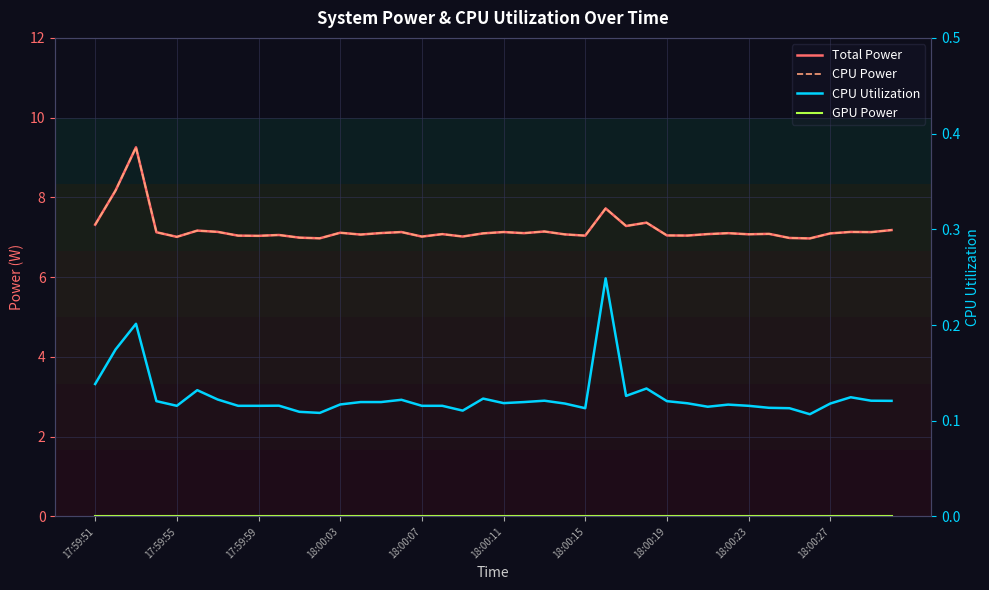

What is the difference between the second highest and minimum values in the Total Power series?

1.2